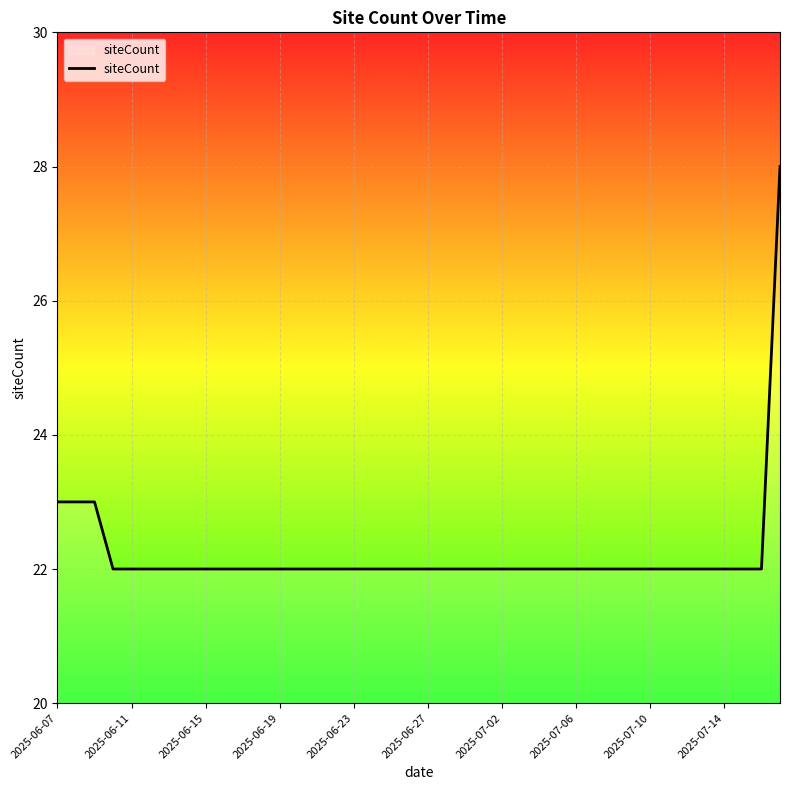

What is the maximum value shown in the chart?

28